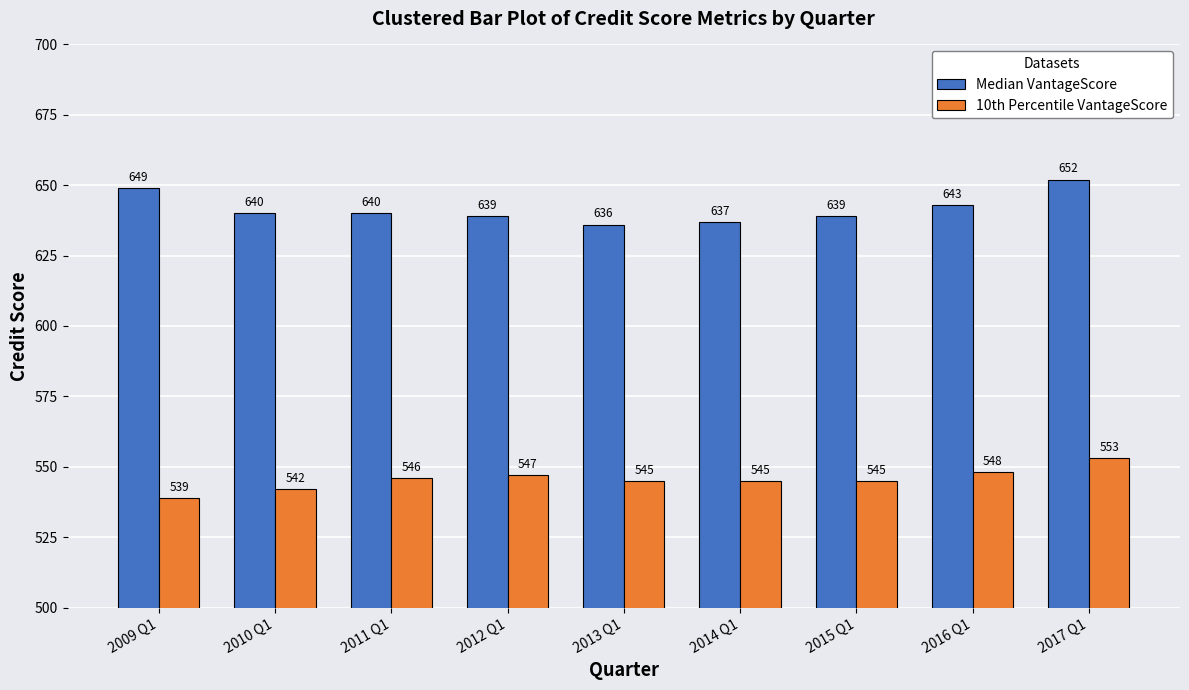

What is the total value across all series at 2014 Q1?

1182